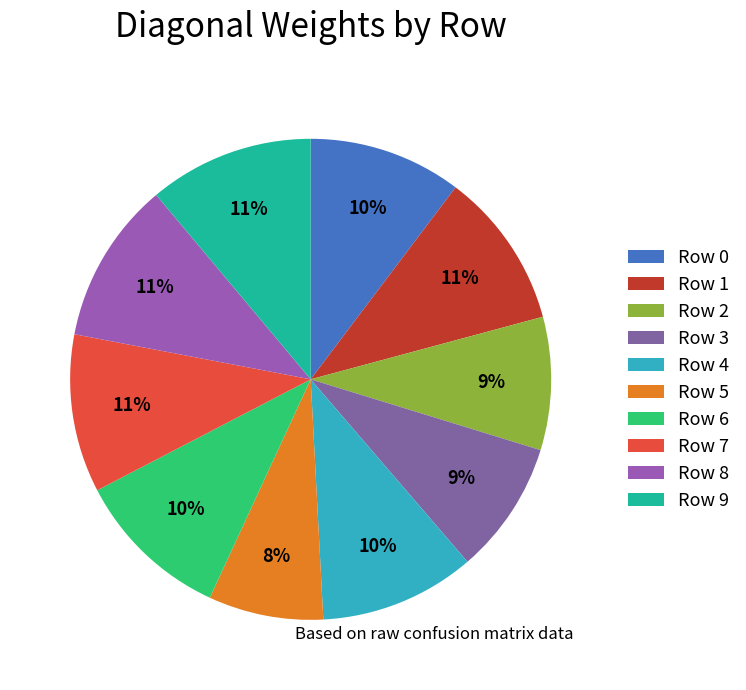

Does any single category account for the majority?

No